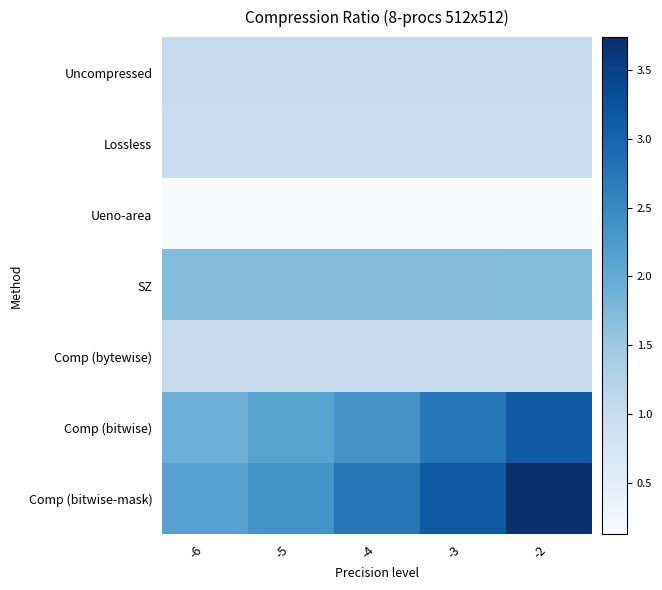

Between -5 and -2, which is larger?

-5